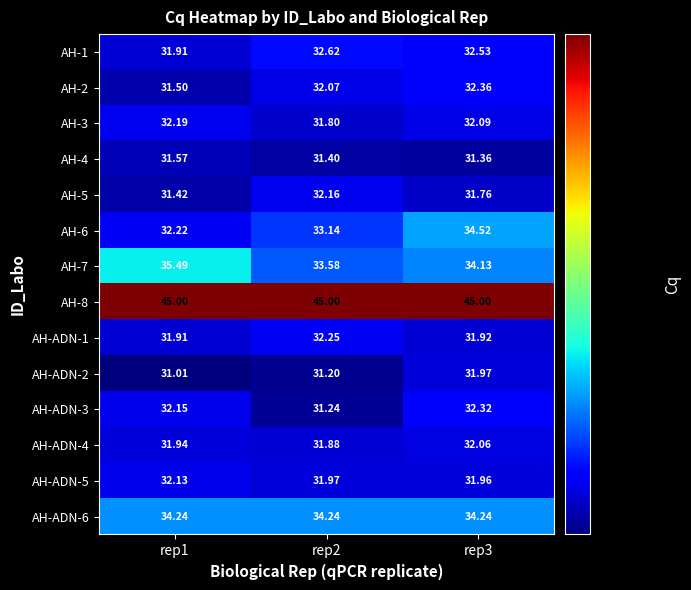

How many series are shown in this chart?

14